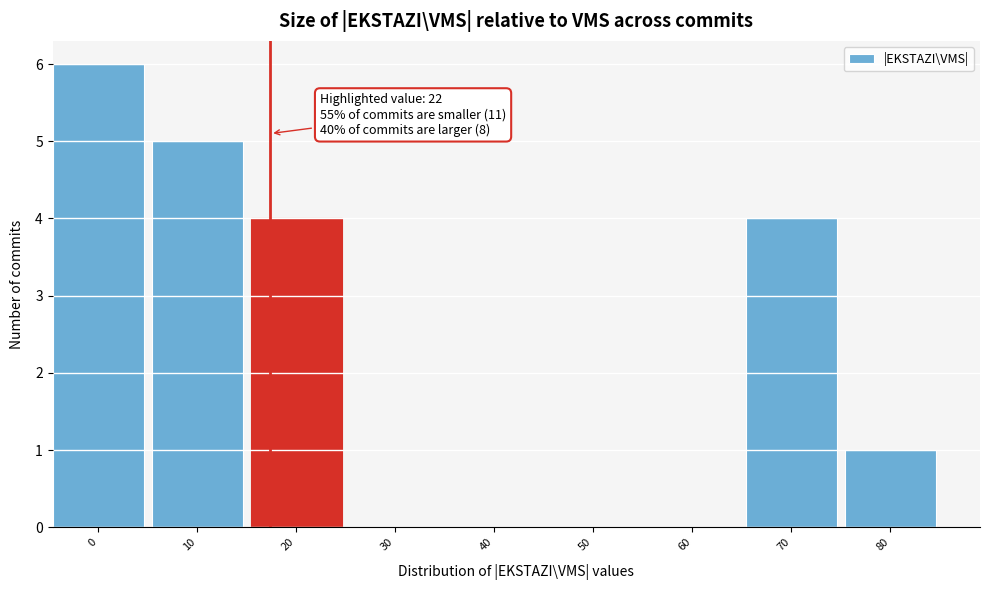

Reading right to left, what are all the values shown in this chart?

80=1	70=4	60=0	50=0	40=0	30=0	20=4	10=5	0=6